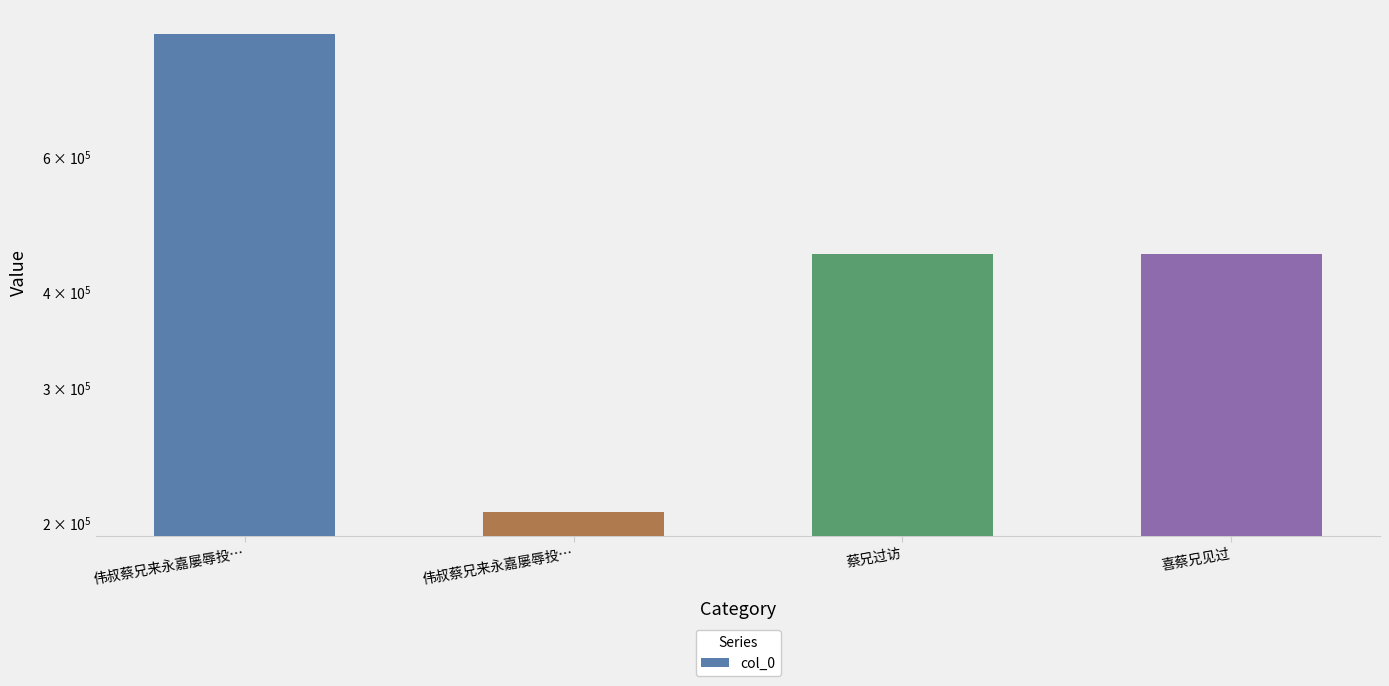

How many values exceed 448209?

1